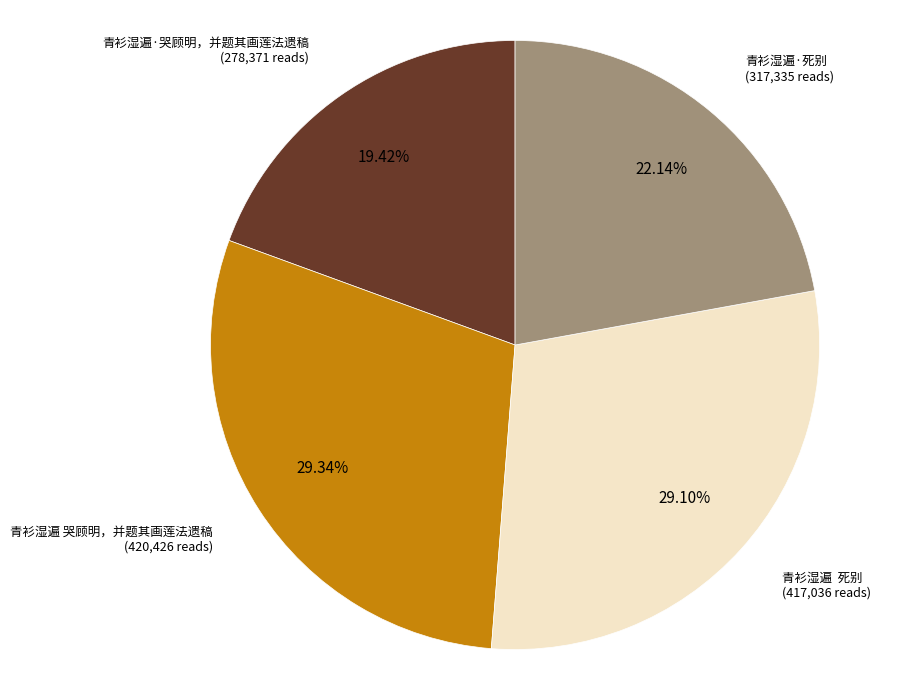

Count the number of slices in the pie.

4